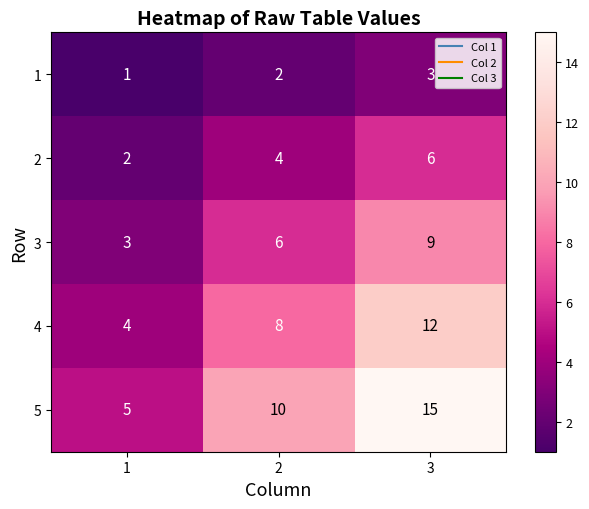

Which series changed the most between 2 and 3?

5